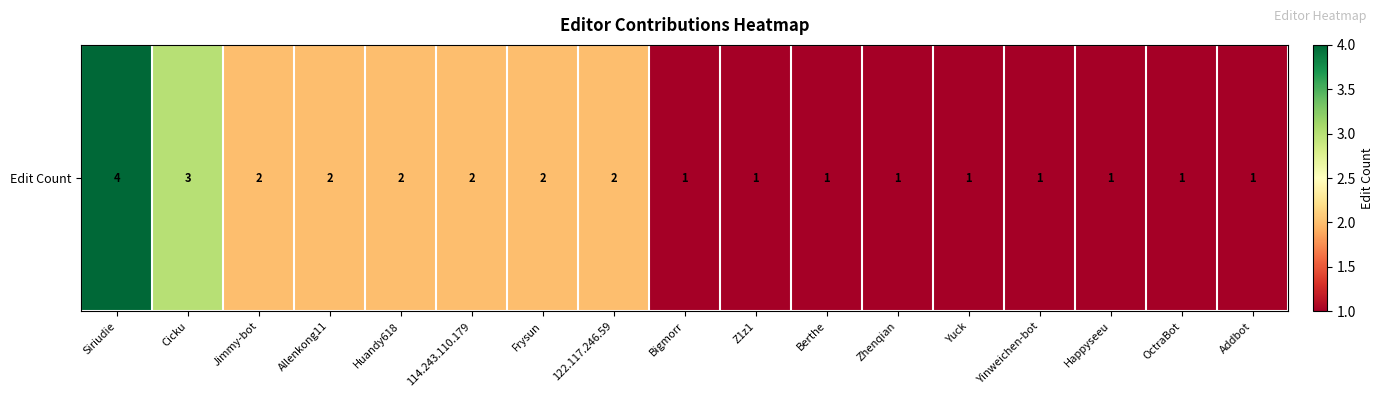

The chart shows a value of 1 at Yinweichen-bot. True or false?

False